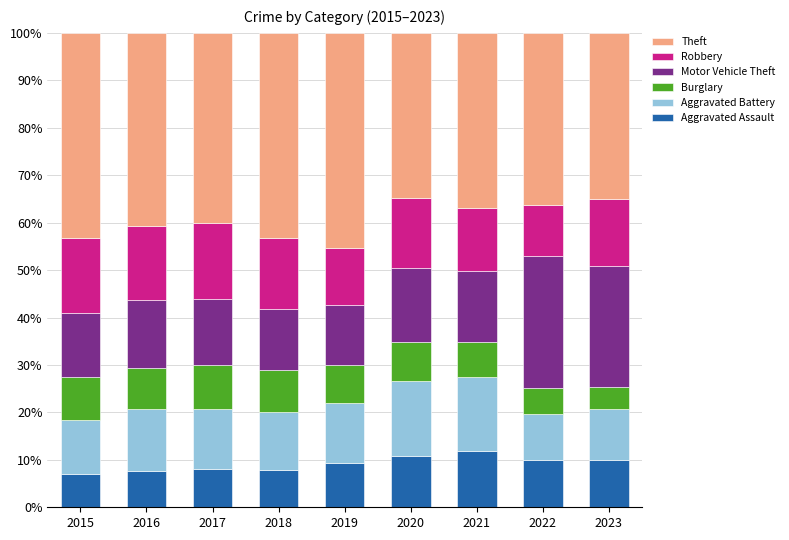

Is it true that Aggravated Assault equals 10.8 at 2020?

True